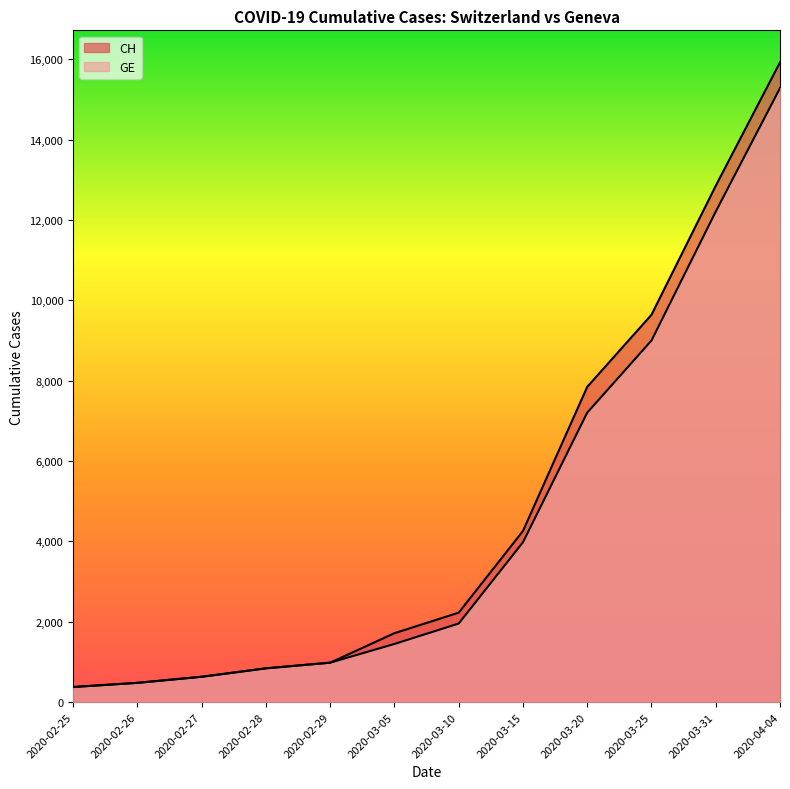

What is the label of the 7th point from the left?

2020-03-10